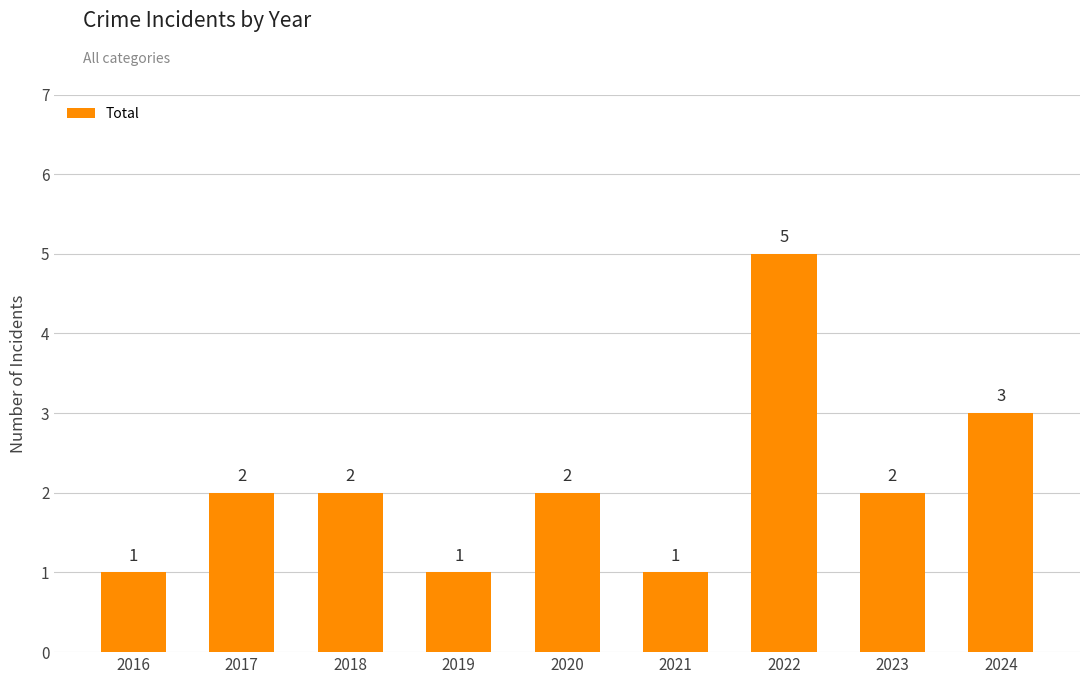

Which category has the highest value across all series?

2022